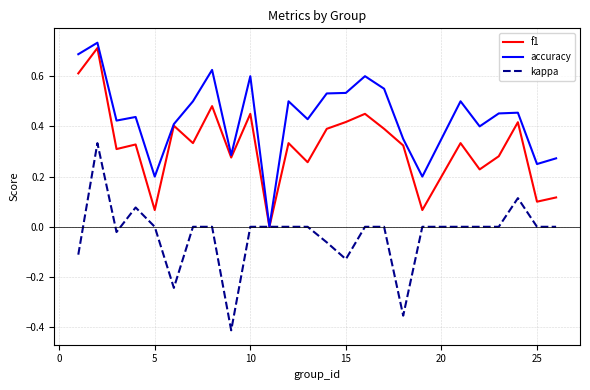

Which series has the largest total across all categories?

accuracy